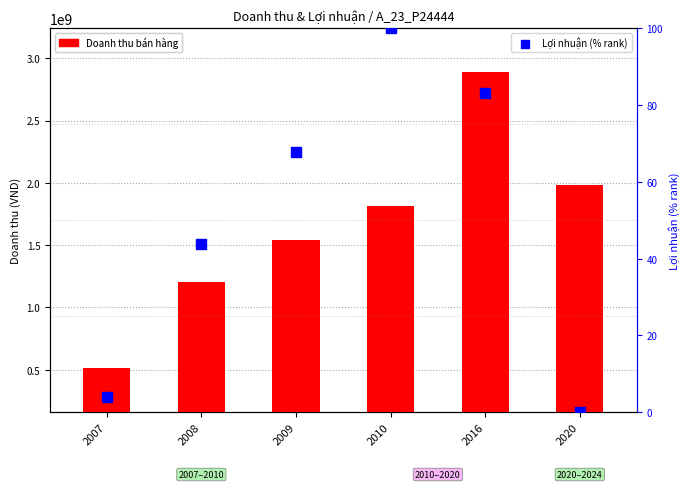

Which series reaches the minimum Y coordinate?

Lợi nhuận (% rank)